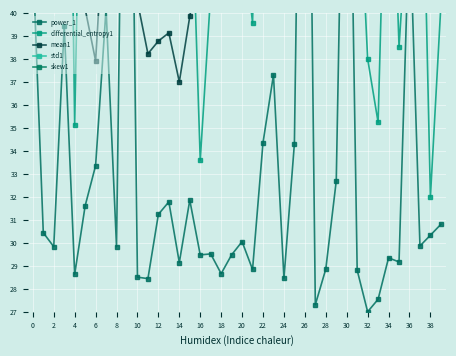

Which series has the largest total across all categories?

skew1